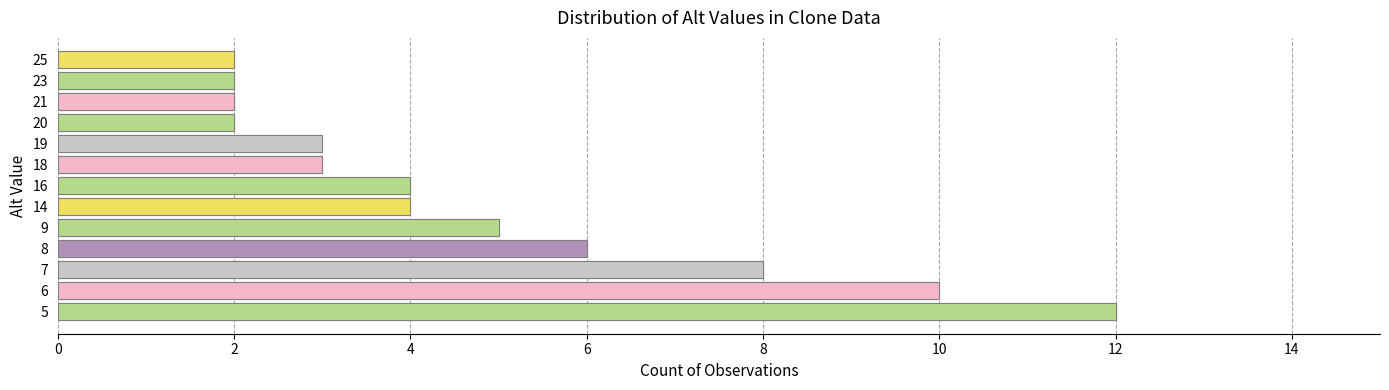

Which label corresponds to the smallest value in the chart?

20